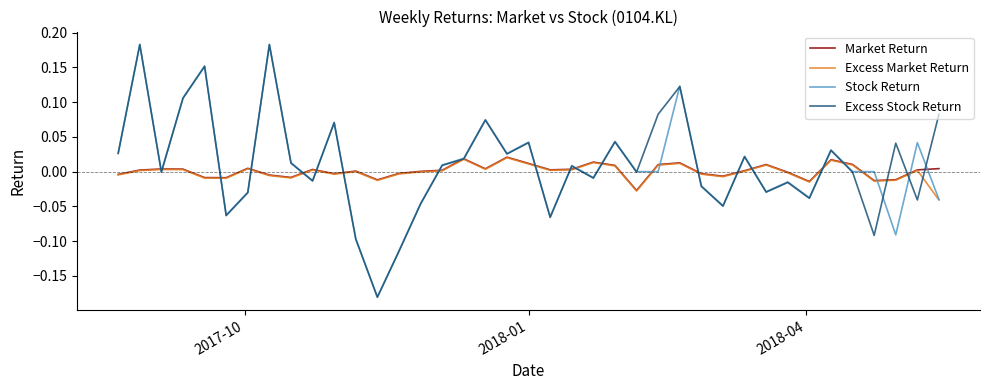

Which series has the largest total across all categories?

Excess Stock Return